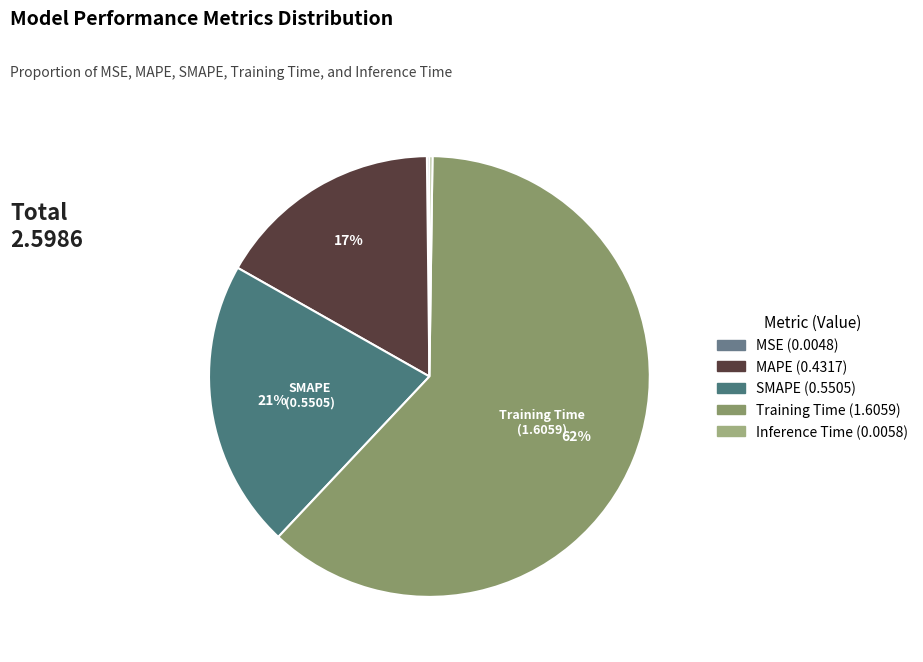

Which category accounts for the majority?

Training Time